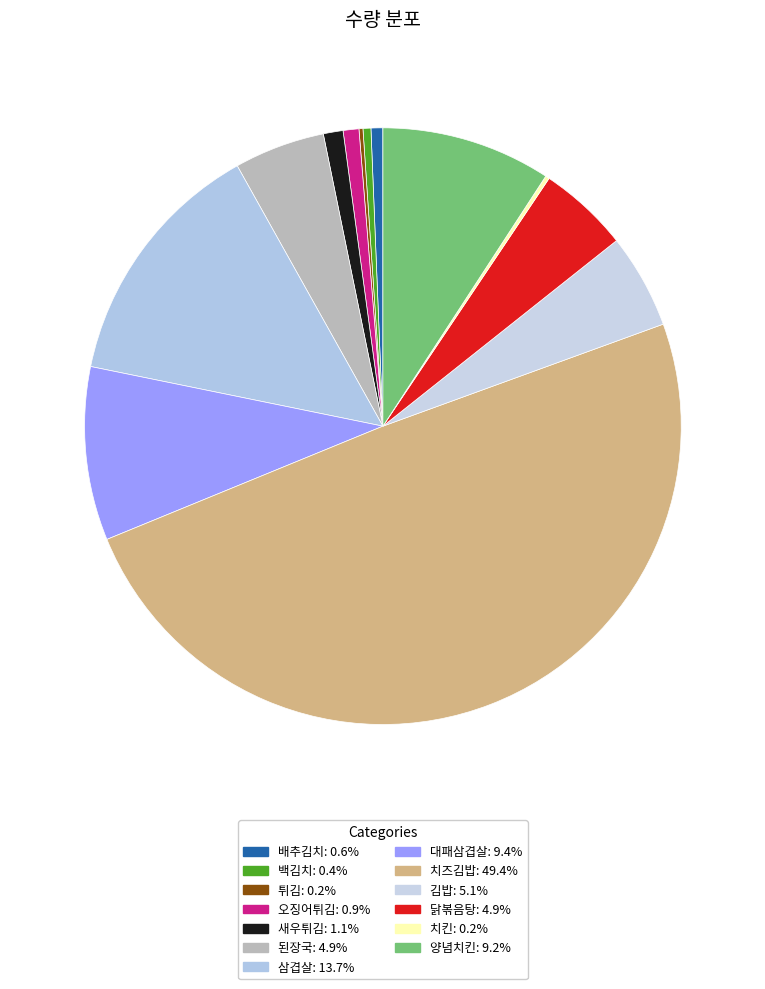

Does 치킨 represent more than half of the total?

No